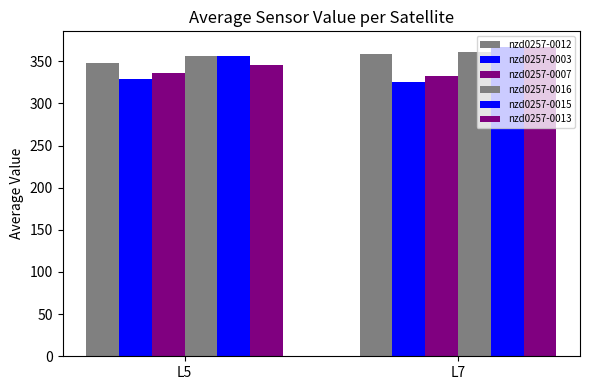

Which category has the lowest value across all series?

L7